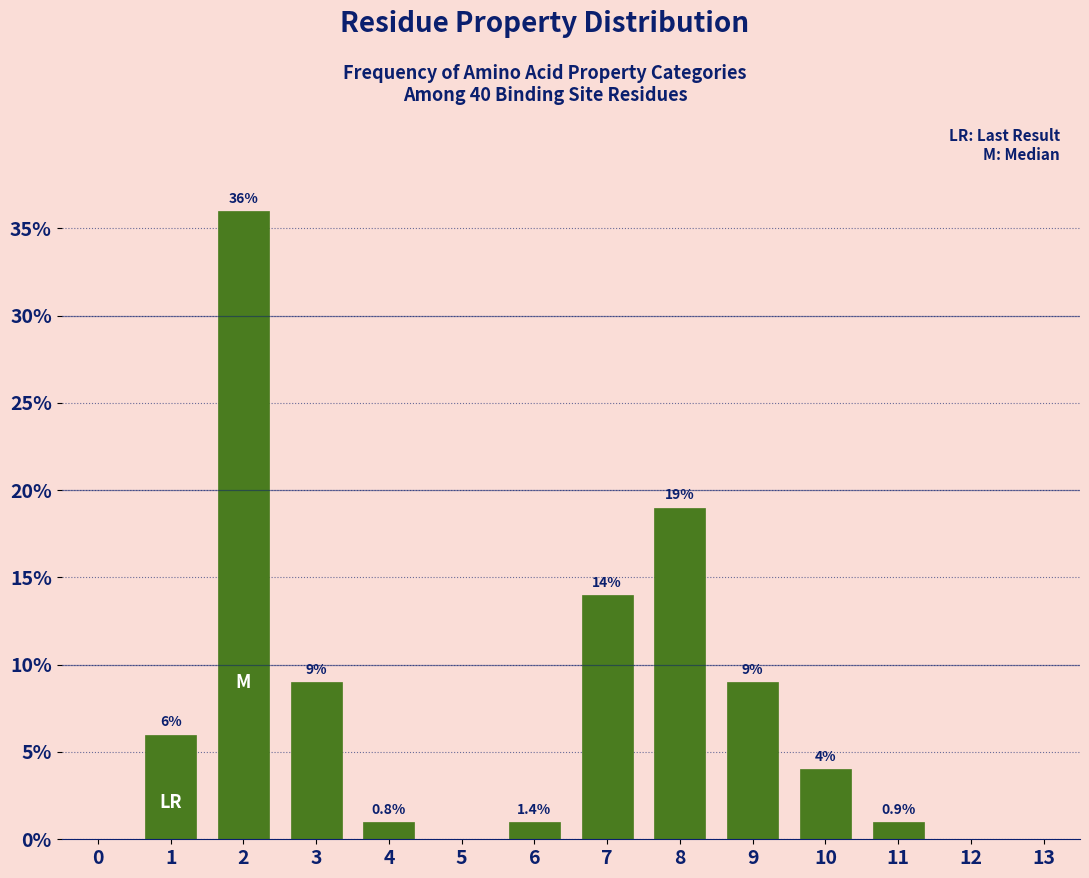

Reading left to right, transcribe all the data shown in this chart.

0=0.0	1=6.0	2=36.0	3=9.0	4=1.0	5=0.0	6=1.0	7=14.0	8=19.0	9=9.0	10=4.0	11=1.0	12=0.0	13=0.0